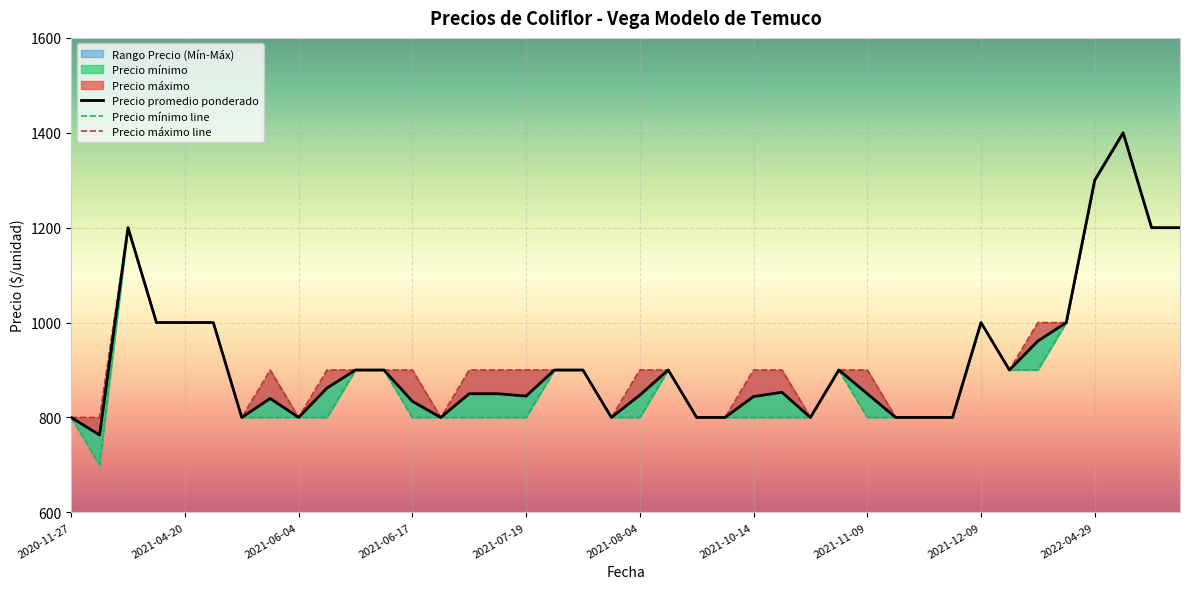

How many interior local valleys does the Precio máximo line series have?

6